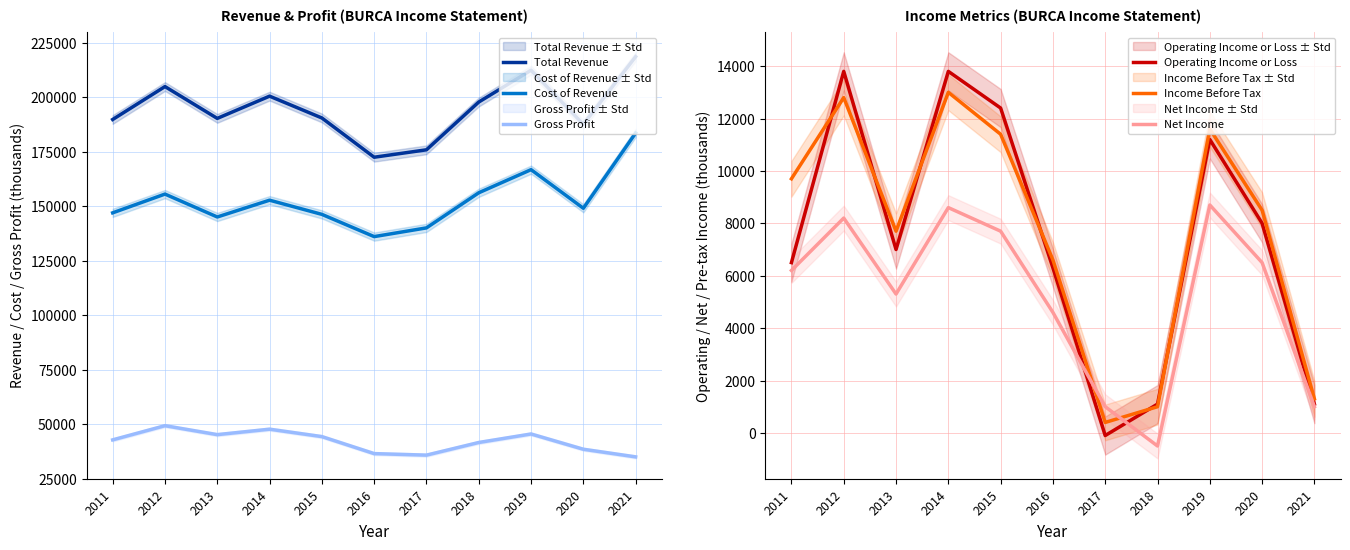

How many values in the Gross Profit series are below 42800?

5